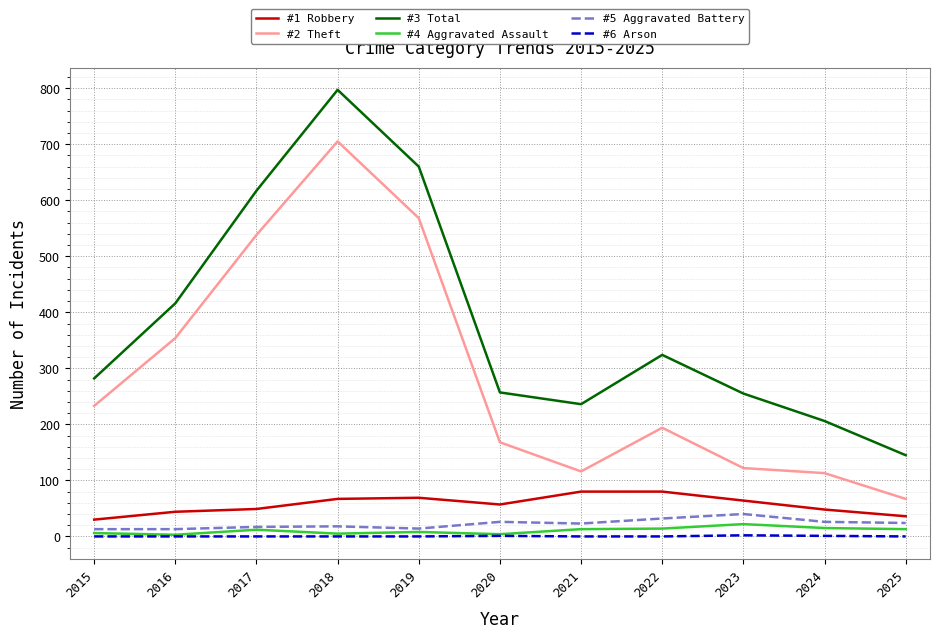

What is the maximum value for #1 Robbery?

80